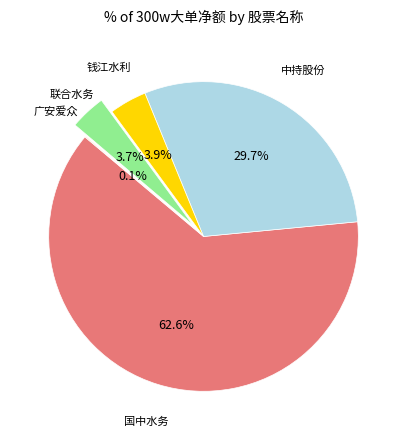

Does any single category account for the majority?

Yes